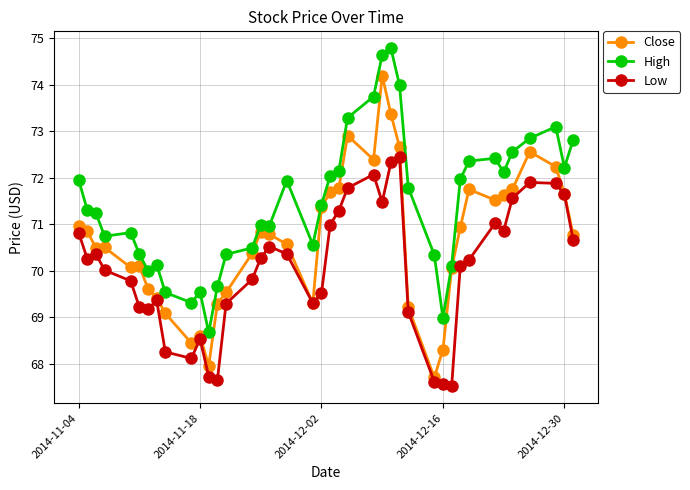

How many data points in High are less than 71?

18